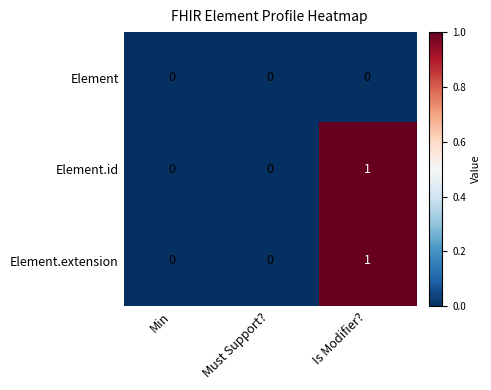

Reading right to left, transcribe all the data shown in this chart.

Element: Is Modifier?=0	Must Support?=0	Min=0
Element.id: Is Modifier?=1	Must Support?=0	Min=0
Element.extension: Is Modifier?=1	Must Support?=0	Min=0